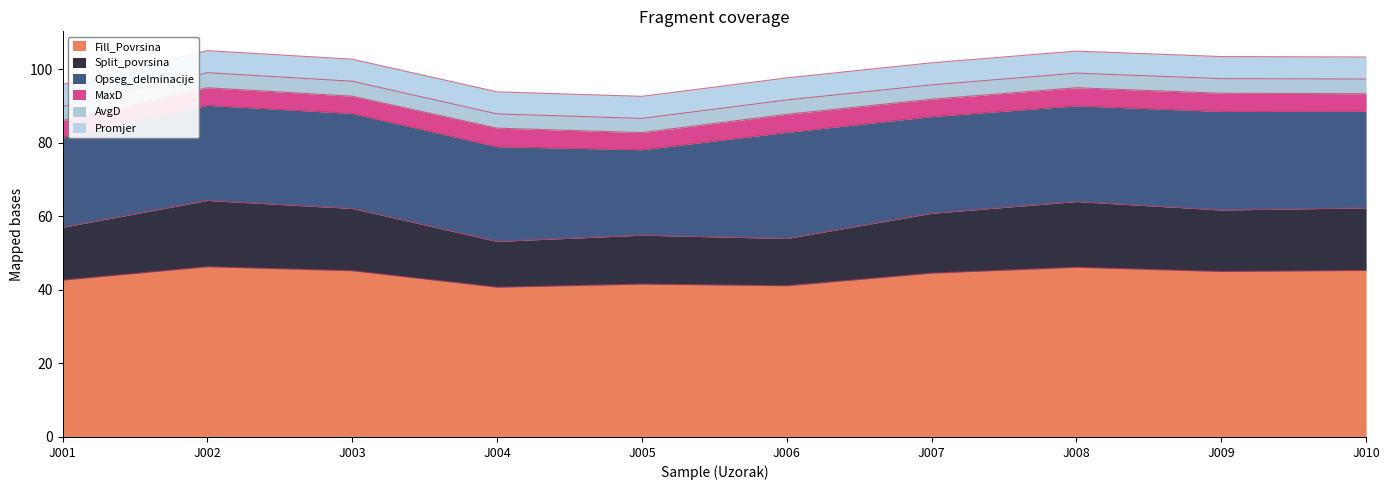

How many lines are shown in the chart?

6